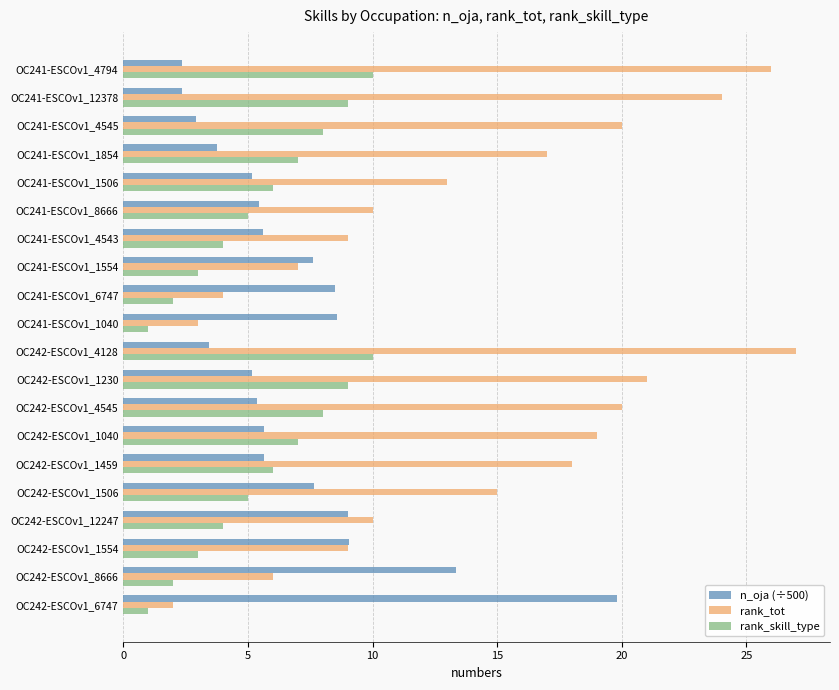

Which label corresponds to the largest value in the chart?

OC242-ESCOv1_4128